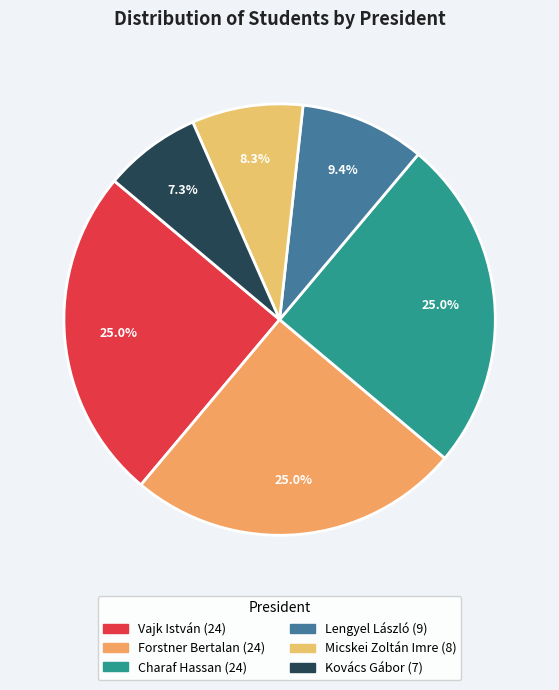

Is there a majority slice in this chart?

No